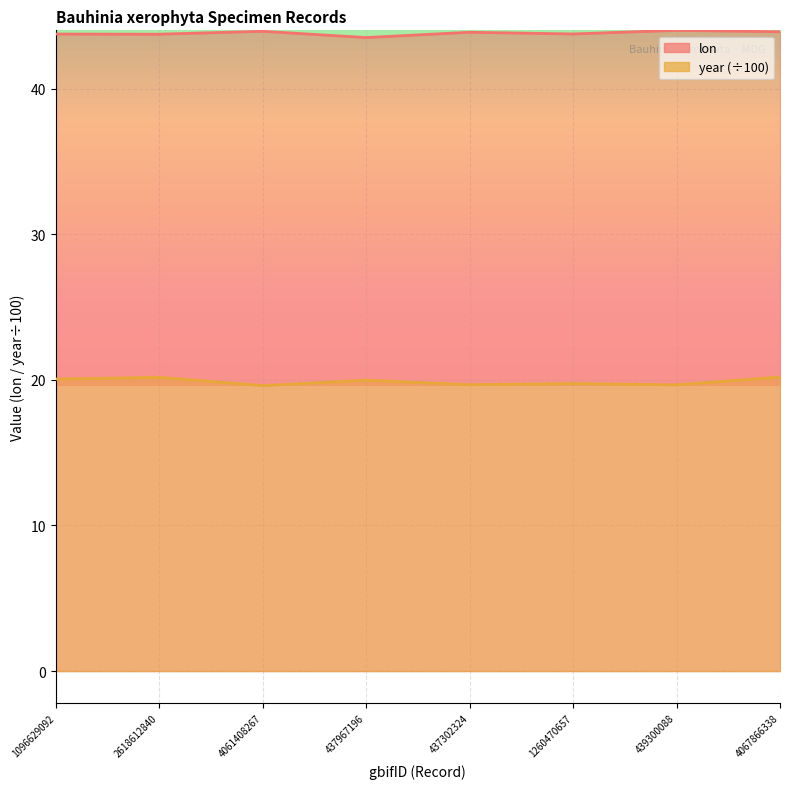

How many lines are shown in the chart?

2